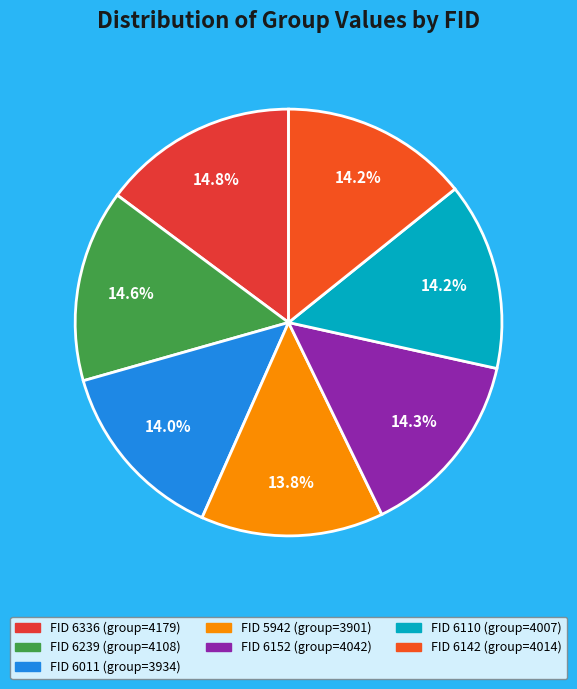

Rank the categories by value from highest to lowest.

6336, 6239, 6152, 6142, 6110, 6011, 5942